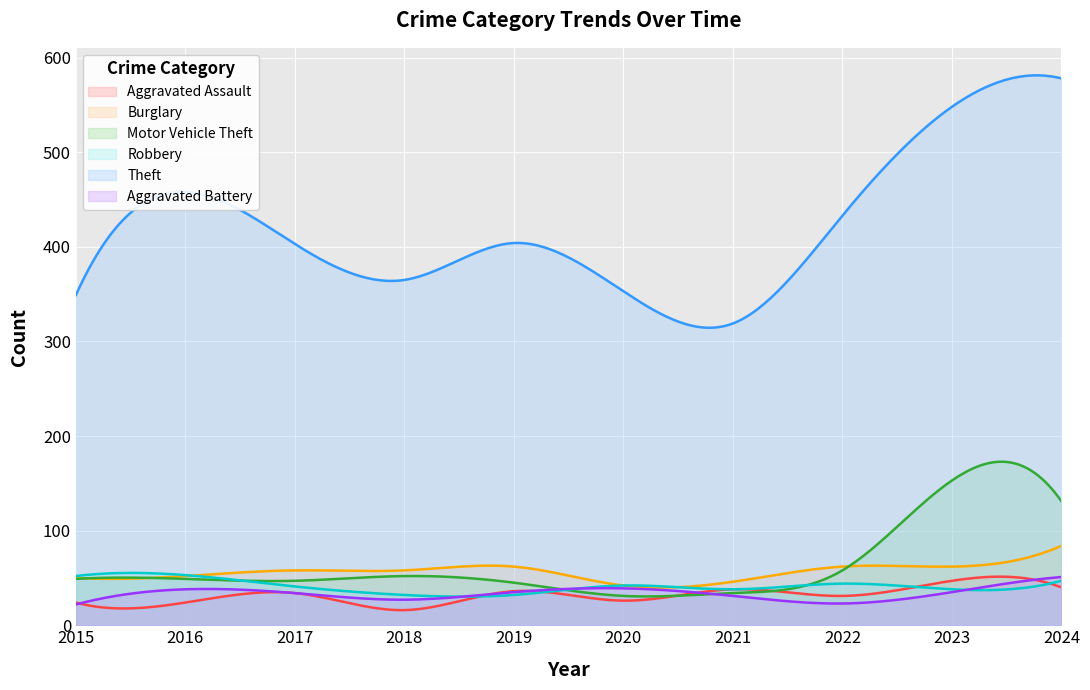

True or false: Aggravated Assault and Theft cross at least once.

False